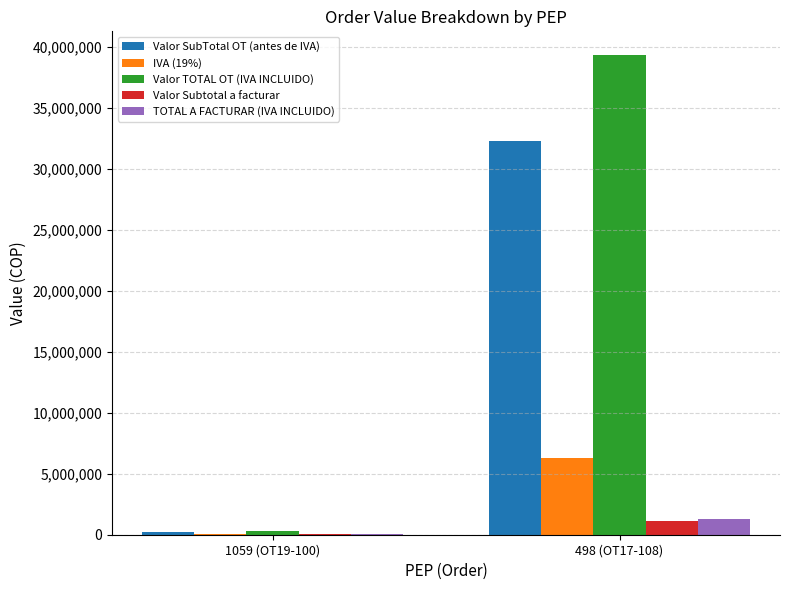

Which series has the largest range (max minus min)?

Valor TOTAL OT (IVA INCLUIDO)